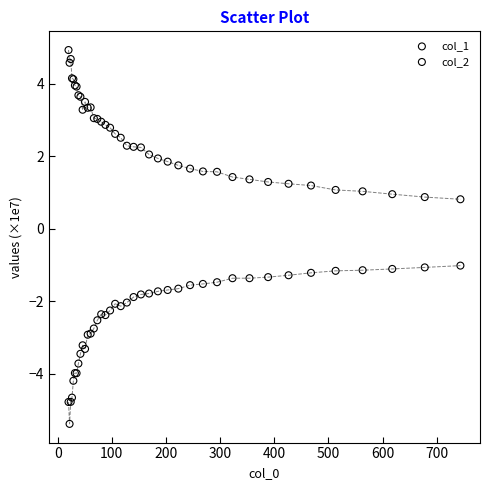

Which series reaches the minimum Y coordinate?

col_2